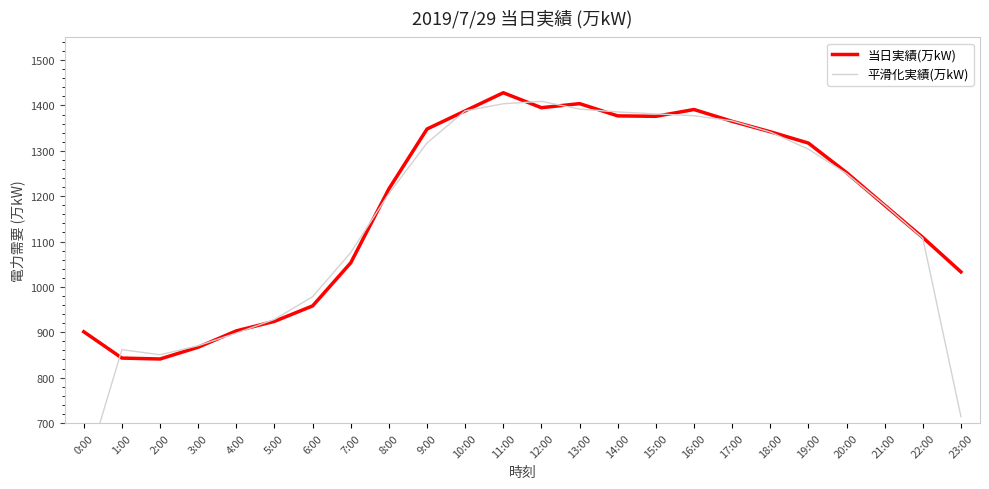

Rank the series by their maximum value, from highest to lowest.

当日実績(万kW), 平滑化実績(万kW)